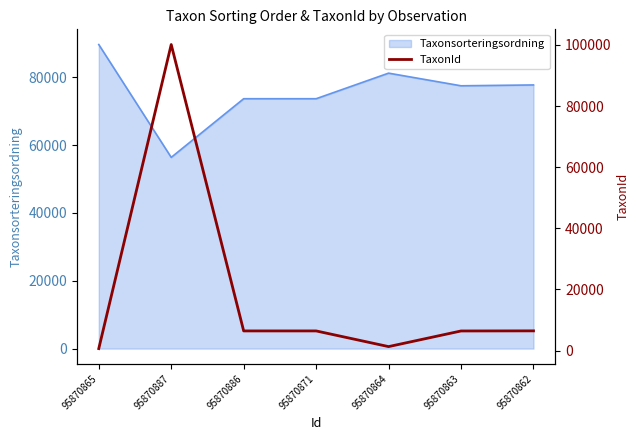

How many data points are less than 6440?

3